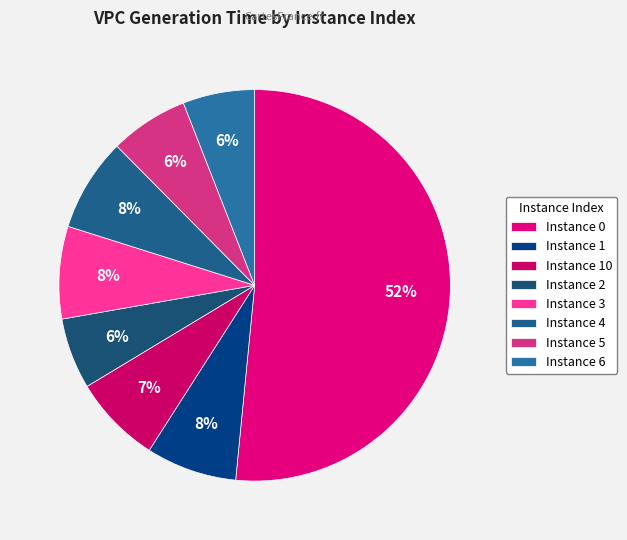

Does any single category account for the majority?

Yes